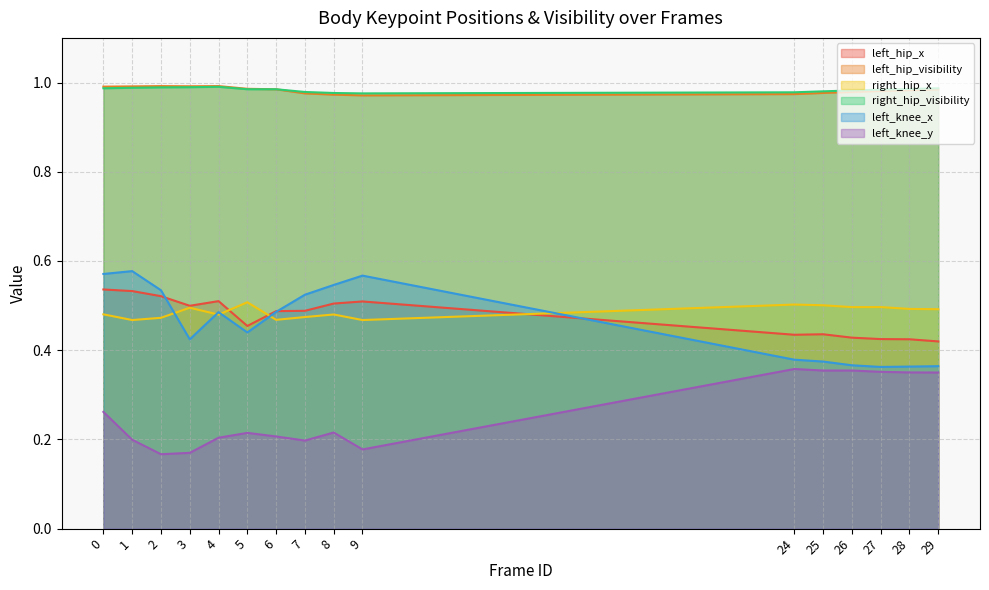

What is the value of the right_hip_x point at the 9th from the left?

0.5